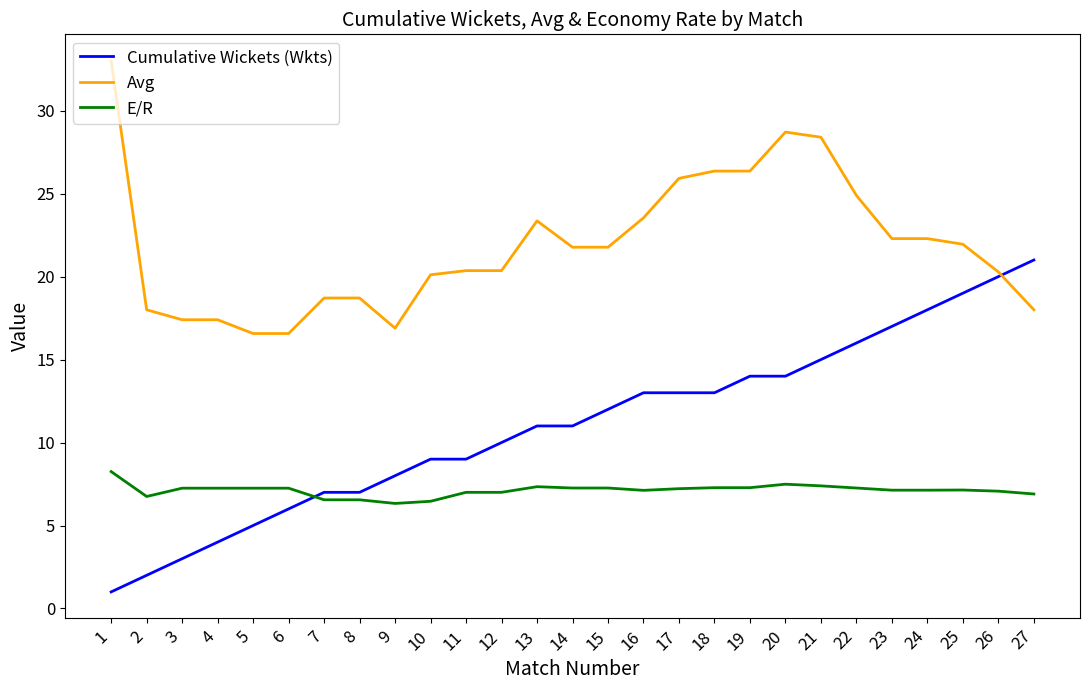

List the series in order of their overall mean, lowest first.

E/R, Cumulative Wickets (Wkts), Avg